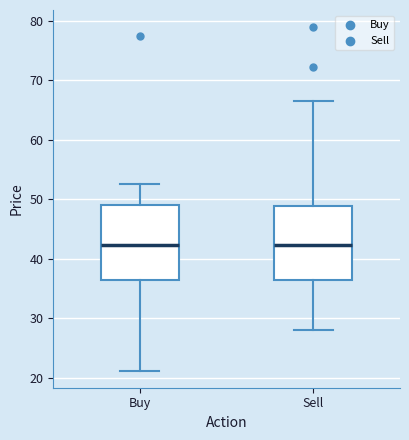

Reading left to right, transcribe this box plot: for each box, give where its median line is, the range the box spans, and where its two whiskers end, as read against the y-axis. The values are not printed on the chart, so give them approximately, as read against the axis.

Buy: median 42, box 36 to 49, whiskers 21 to 53
Sell: median 42, box 36 to 49, whiskers 28 to 67